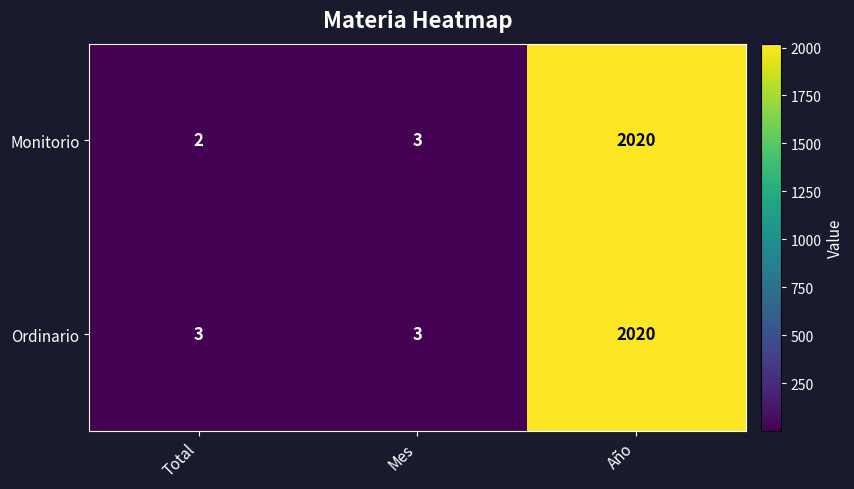

Reading left to right, list all the values displayed in this chart.

Monitorio: 2	3	2020
Ordinario: 3	3	2020